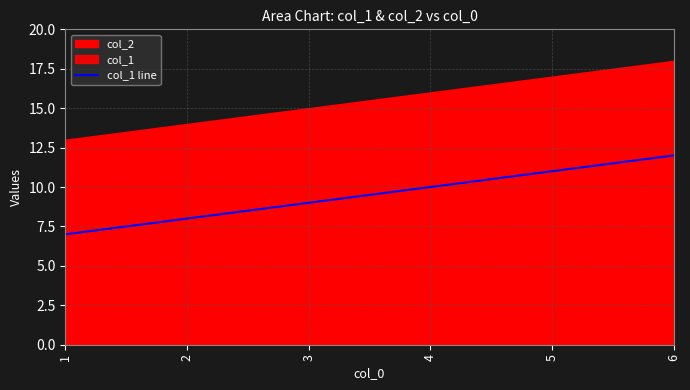

Rank the categories by value from highest to lowest.

6, 5, 4, 3, 2, 1